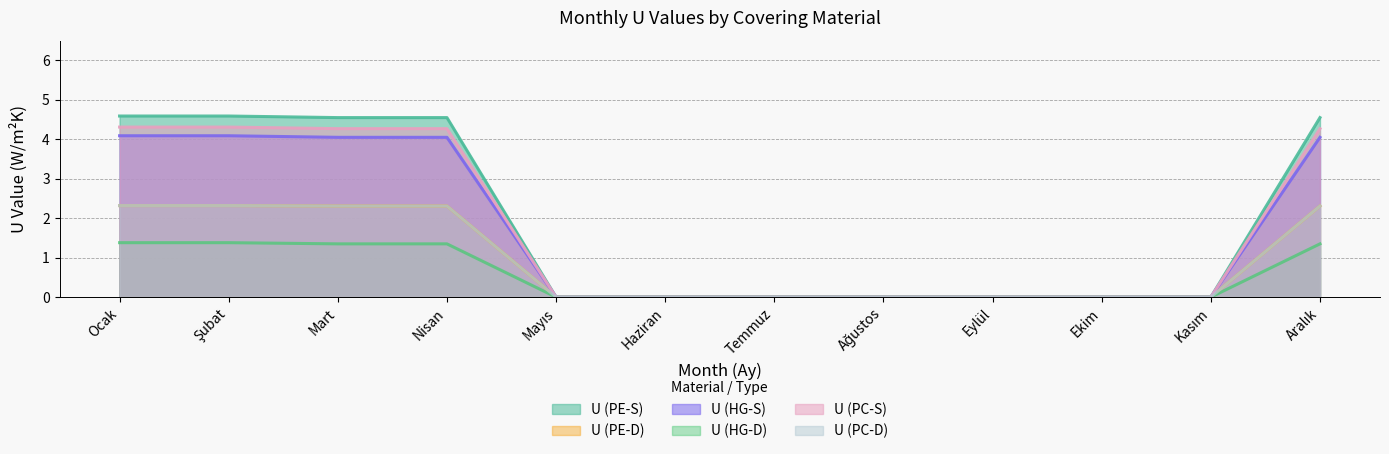

The U (HG-S) series shows -1.9 at Ağustos. True or false?

False